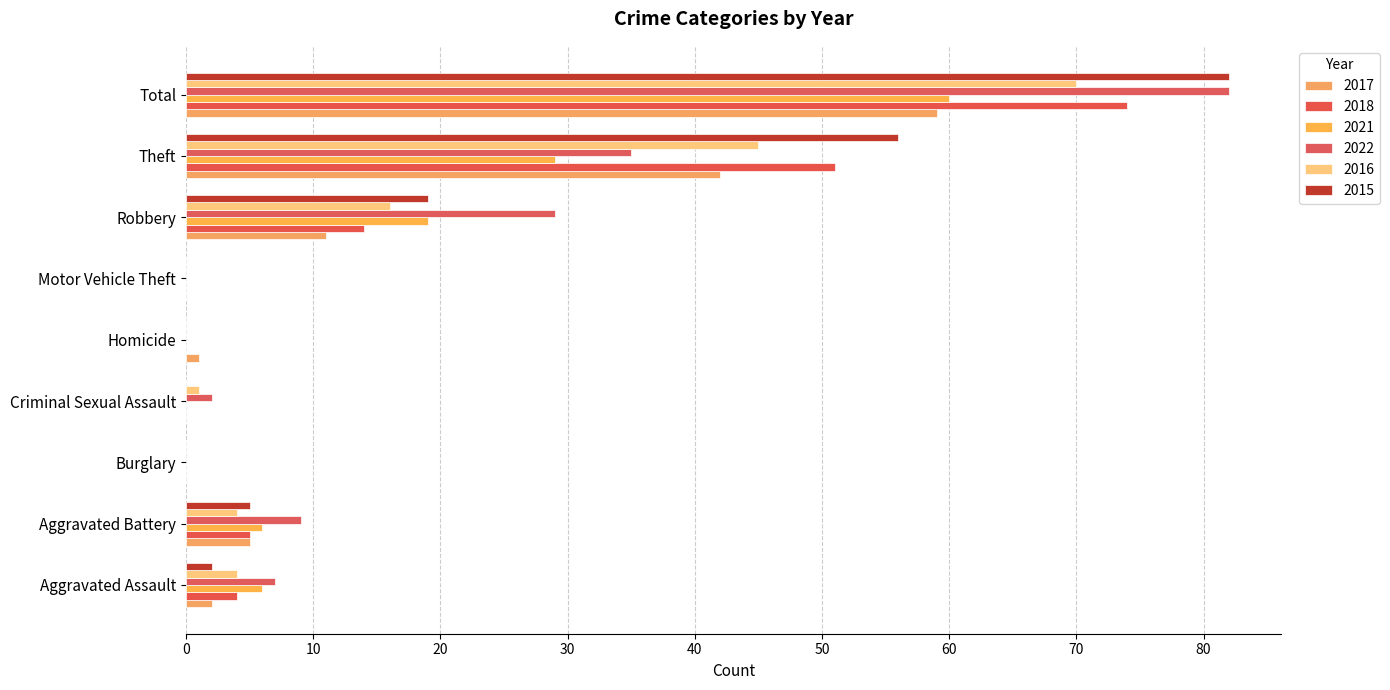

True or false: 2016 has a value of 2 at Aggravated Assault.

False